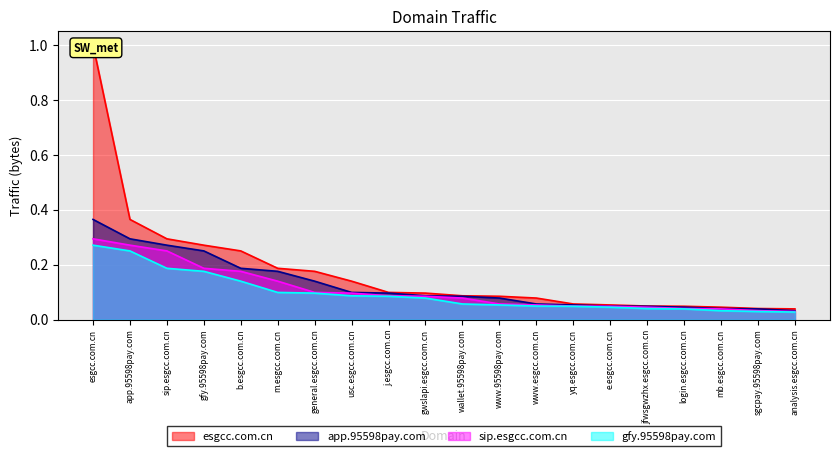

What is the spread (max minus min) of values at gfy.95598pay.com?

0.1